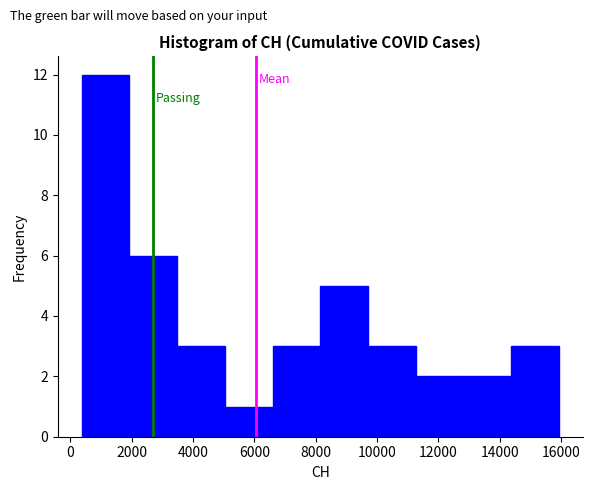

Reading left to right, transcribe this chart: for each bar, give the range it covers on the x-axis and its height. Neither the bar edges nor the heights are printed on the chart, so give them approximately, as read against the axes.

400 to 2000: 12
2000 to 3400: 6
3400 to 5000: 3
5000 to 6600: 1
6600 to 8200: 3
8200 to 9800: 5
9800 to 11200: 3
11200 to 12800: 2
12800 to 14400: 2
14400 to 16000: 3